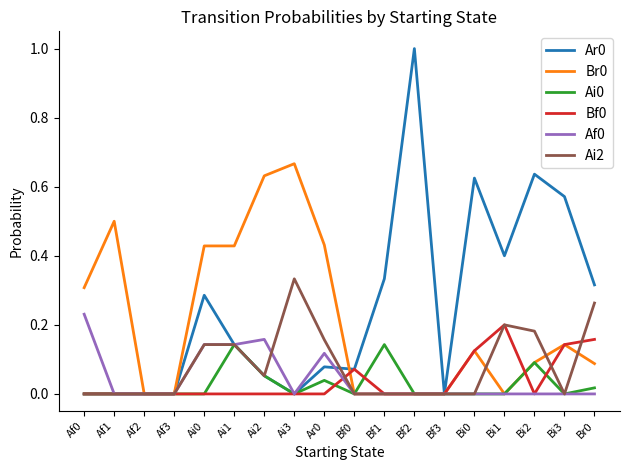

What is the greatest value displayed?

1.0